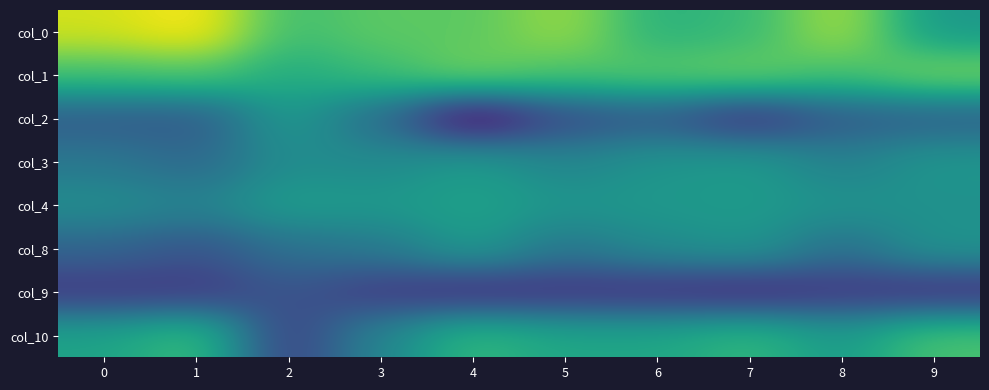

At how many categories does at least one series exceed 0?

10